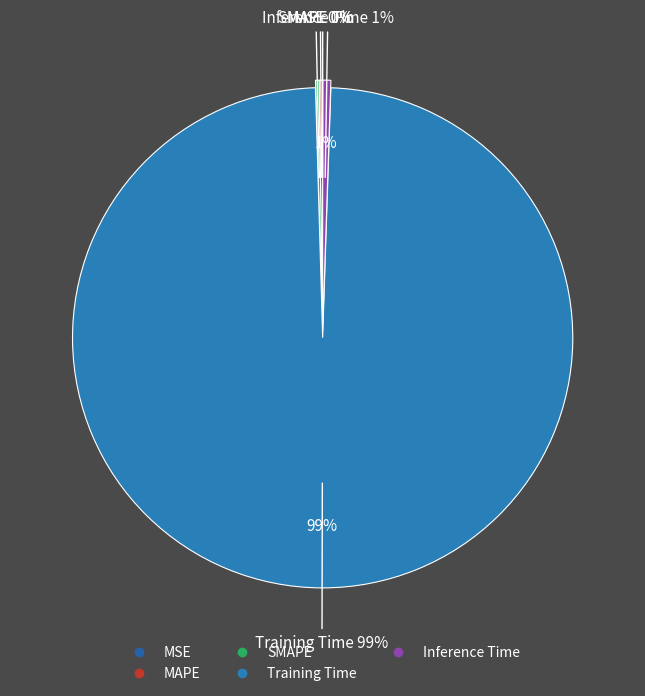

Which slice represents more than half of the pie?

Training Time